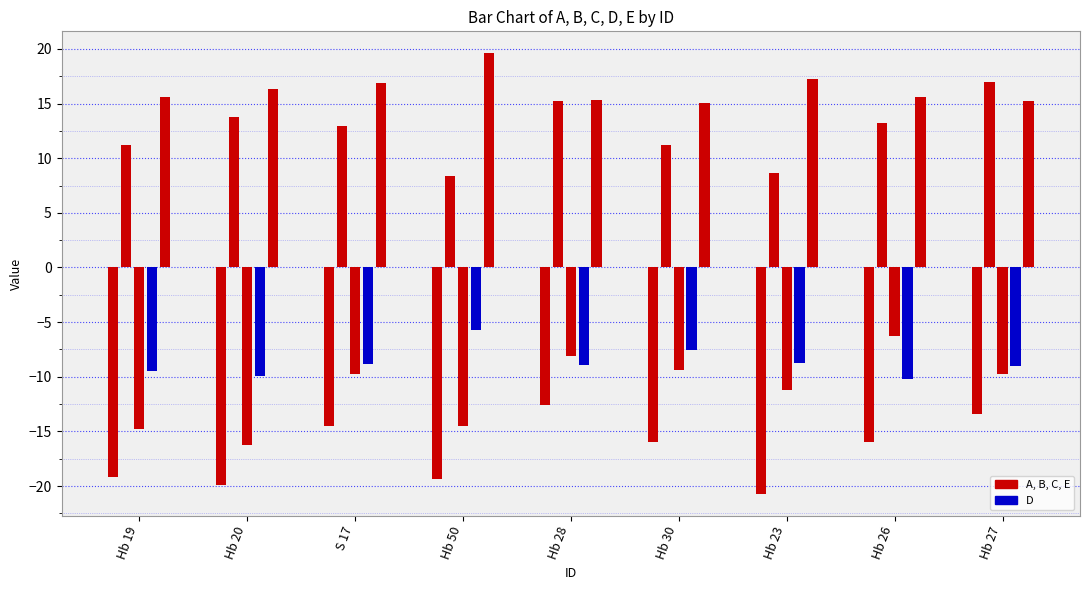

How many series are shown in this chart?

5